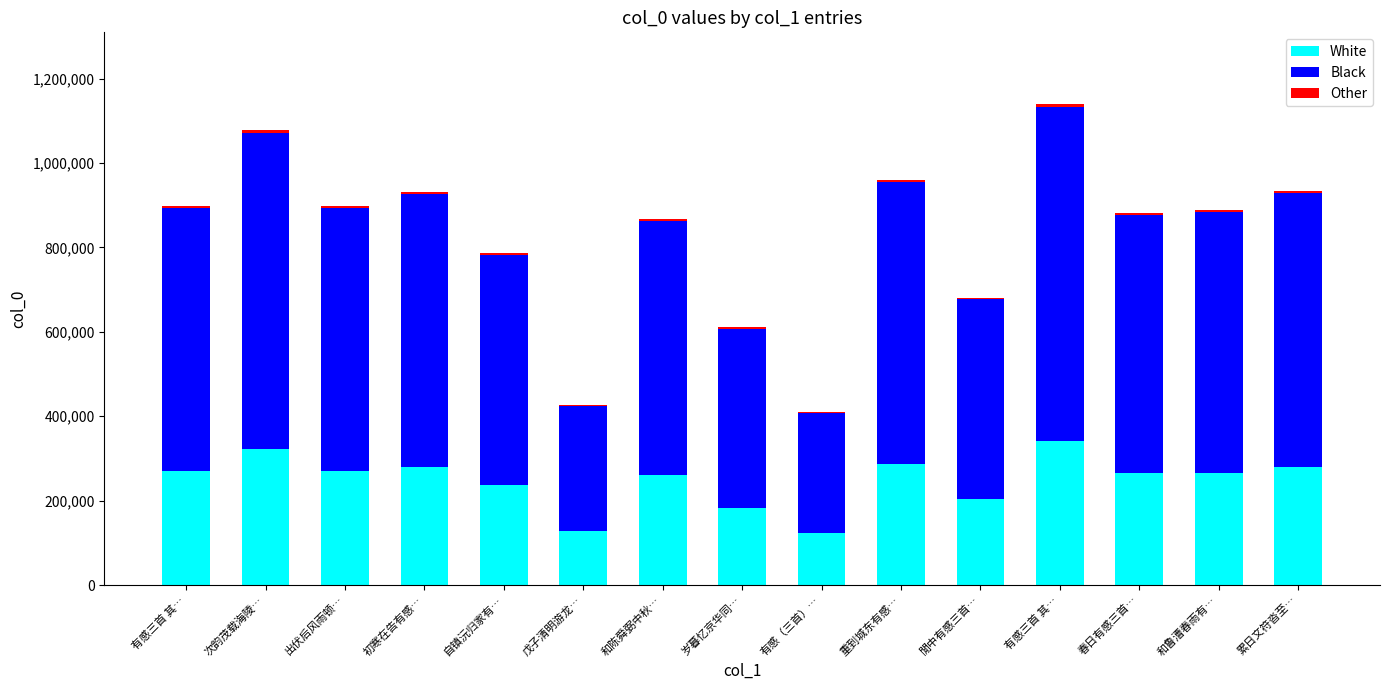

Does the chart contain stacked bars?

Yes